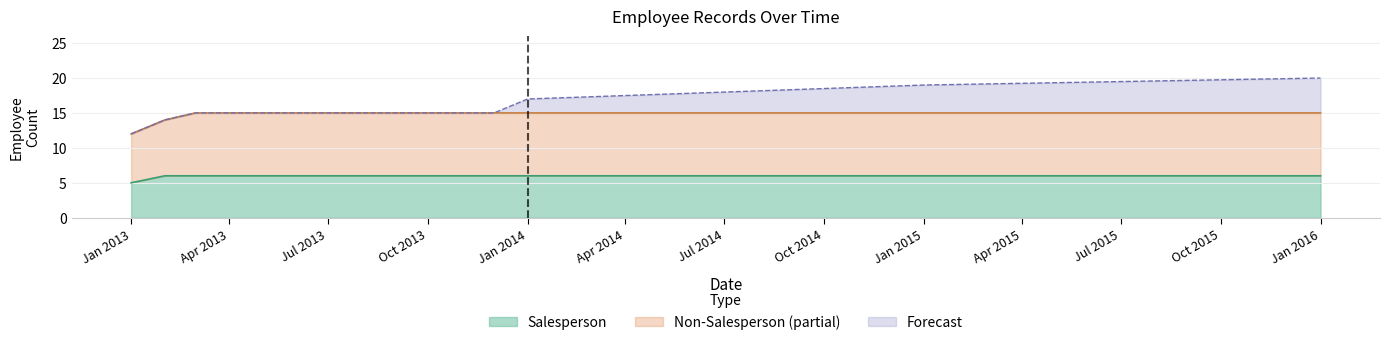

The Salesperson series shows 6 at Oct 2013. True or false?

True